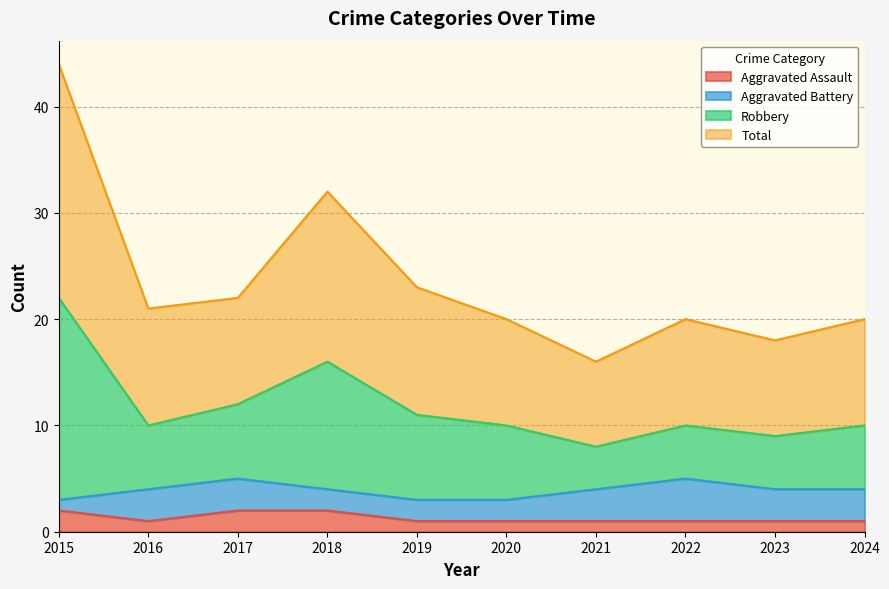

At which category does Robbery reach its first local peak?

2018